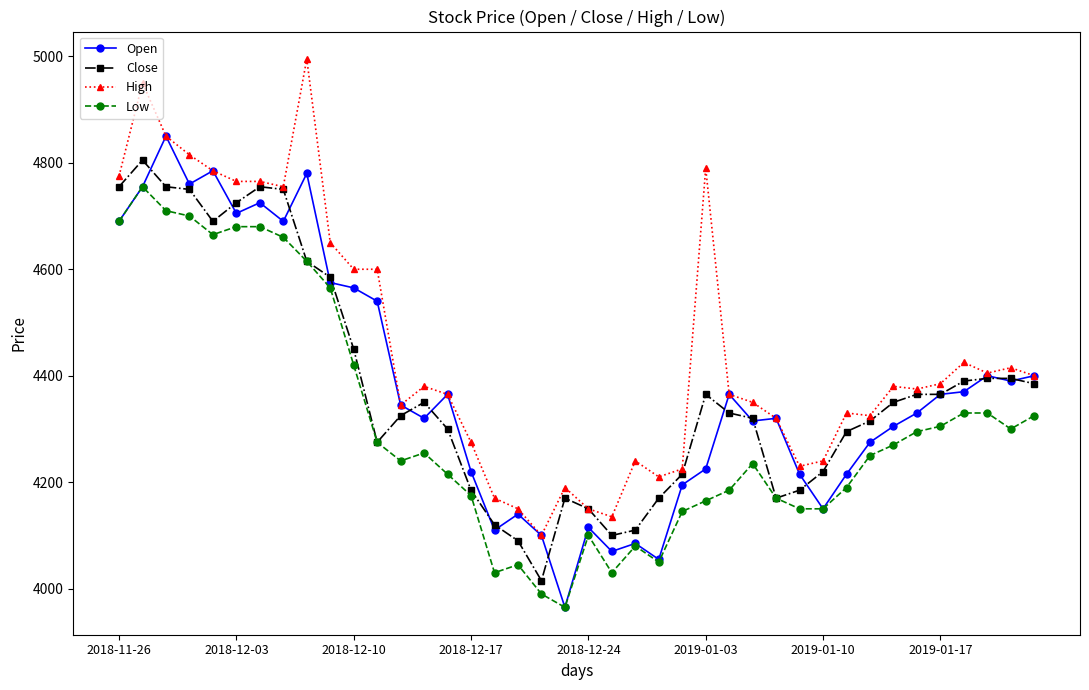

Which series has the largest total across all categories?

High